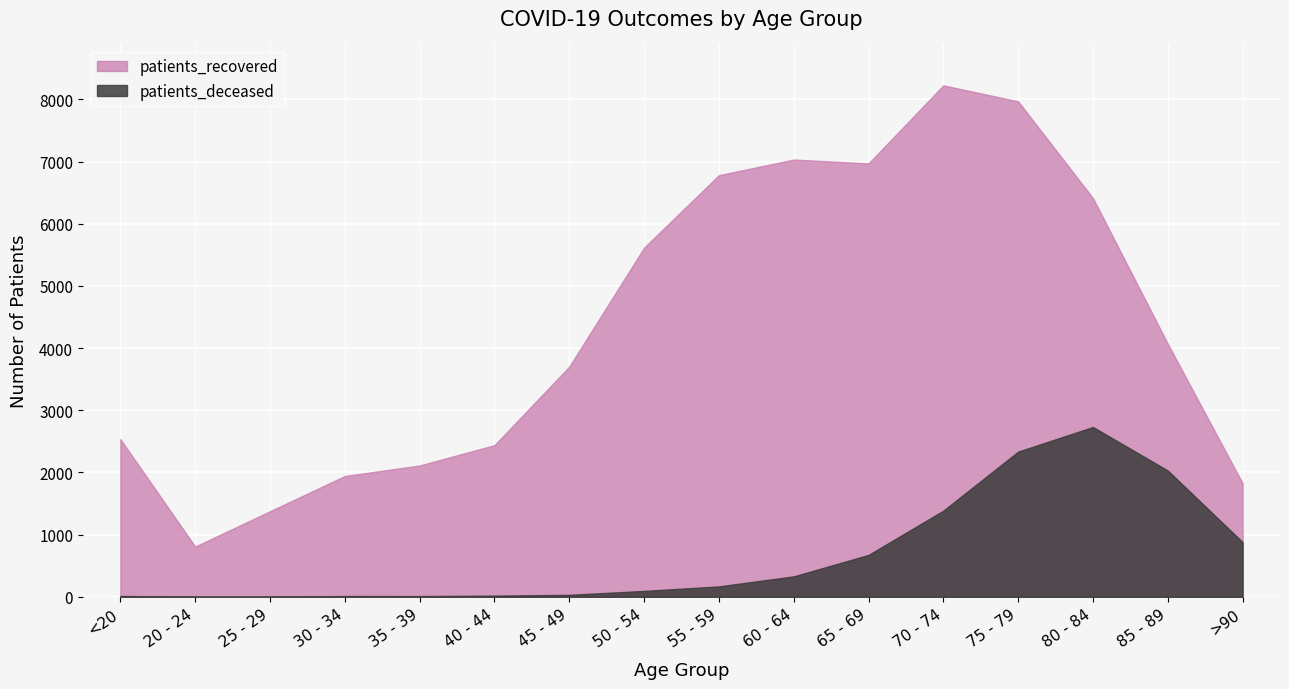

Reading left to right, transcribe all the data shown in this chart.

patients_deceased: <20=14	20 - 24=3	25 - 29=3	30 - 34=13	35 - 39=12	40 - 44=19	45 - 49=32	50 - 54=95	55 - 59=168	60 - 64=329	65 - 69=674	70 - 74=1386	75 - 79=2335	80 - 84=2731	85 - 89=2031	>90=880
patients_recovered: <20=2536	20 - 24=808	25 - 29=1377	30 - 34=1943	35 - 39=2112	40 - 44=2439	45 - 49=3702	50 - 54=5615	55 - 59=6781	60 - 64=7032	65 - 69=6970	70 - 74=8225	75 - 79=7968	80 - 84=6412	85 - 89=4070	>90=1827